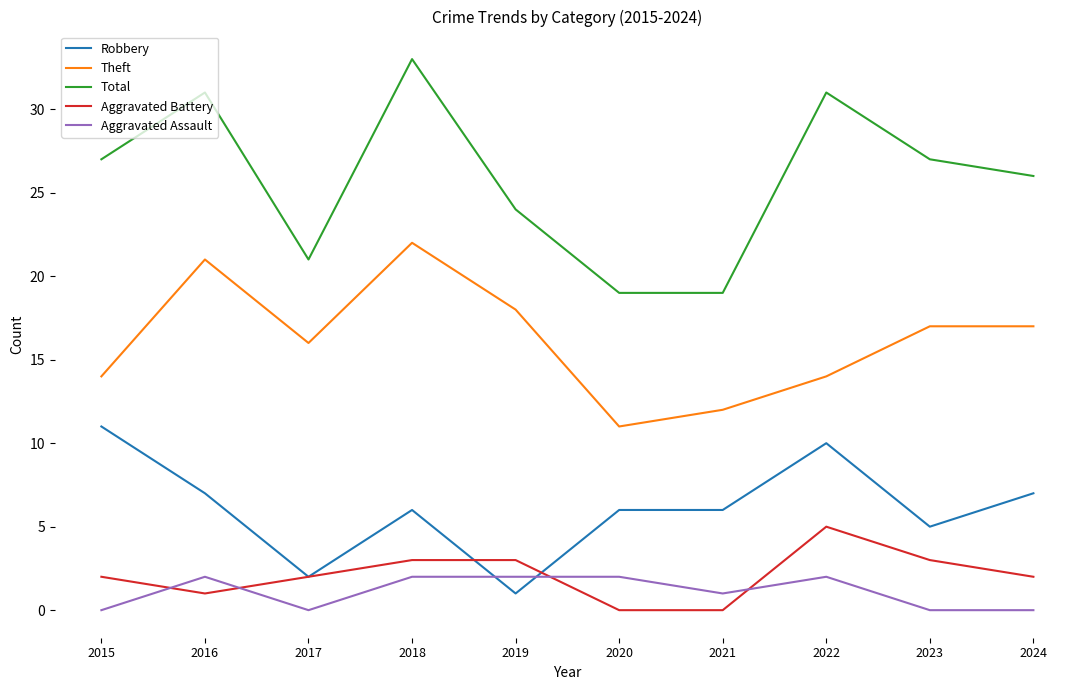

What is the difference between the Theft values at 2017 and 2015?

2